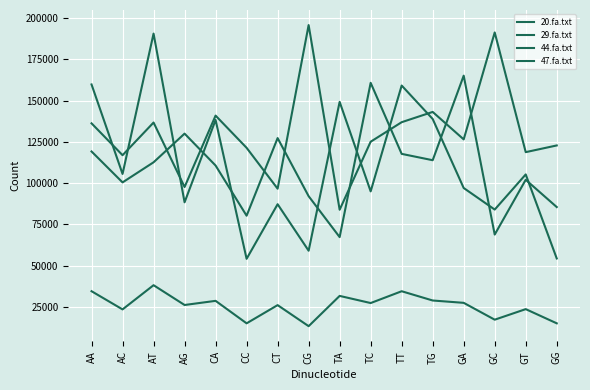

Between CC and CT, which is larger?

CT